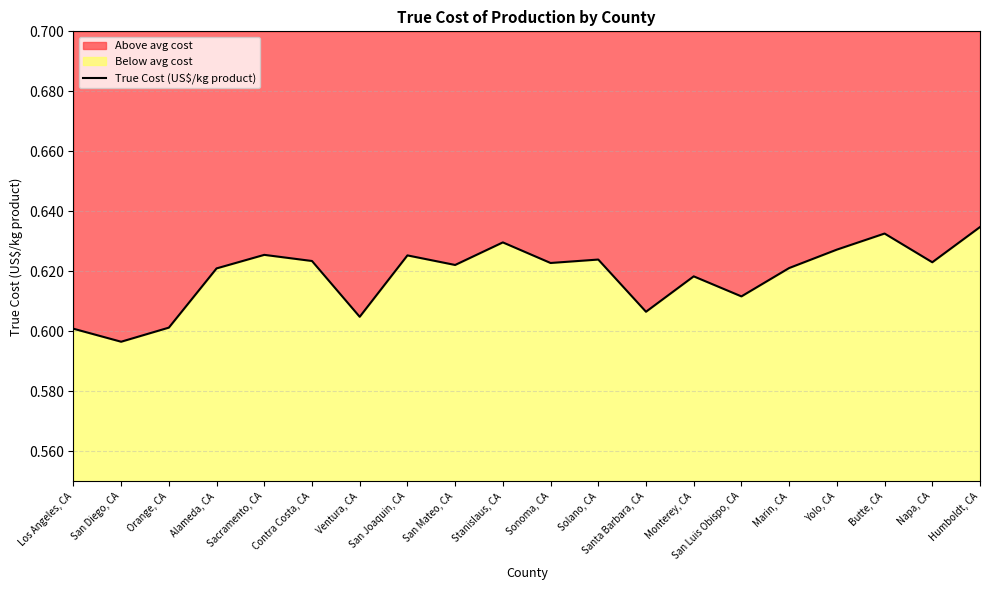

At which category does the chart reach its minimum across all series?

San Diego, CA